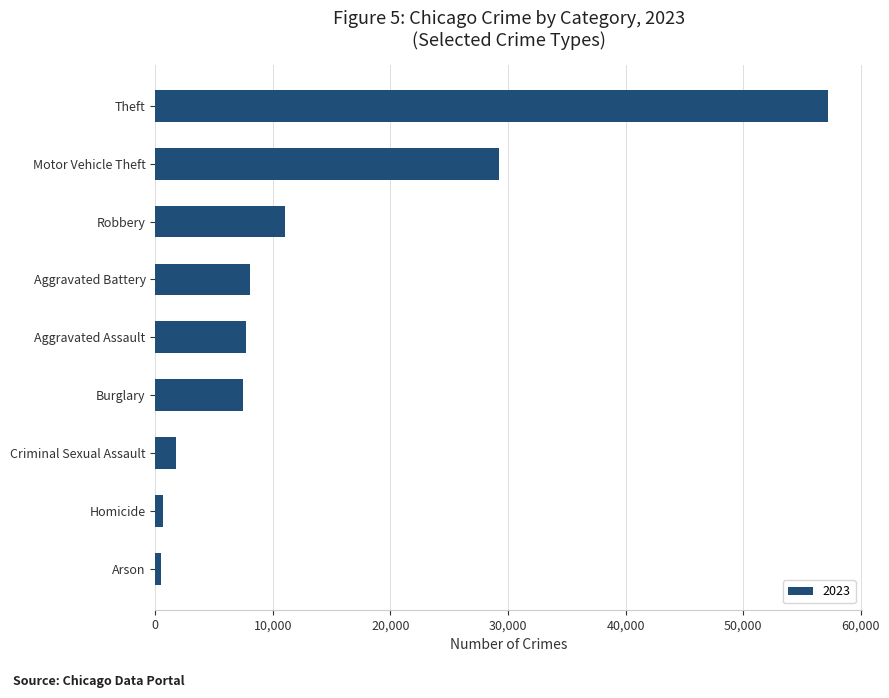

Between Criminal Sexual Assault and Theft, which is larger?

Theft